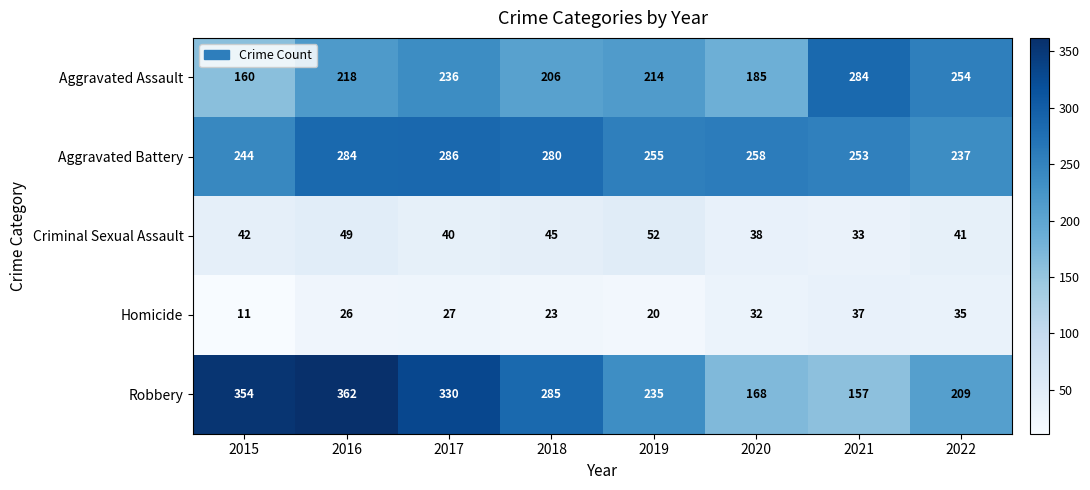

What is the average value of the Aggravated Assault series?

220